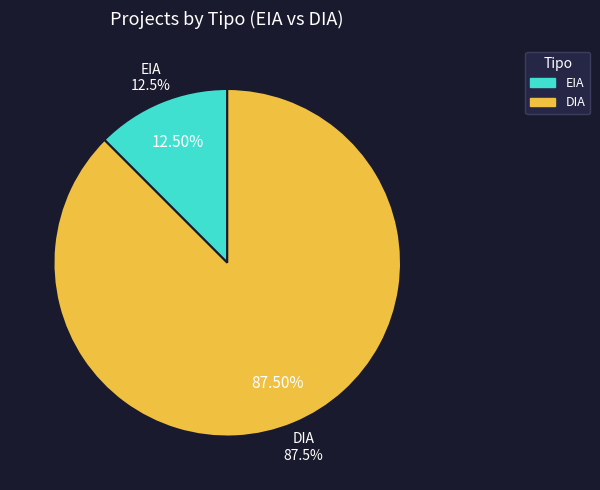

Does any single category account for the majority?

Yes